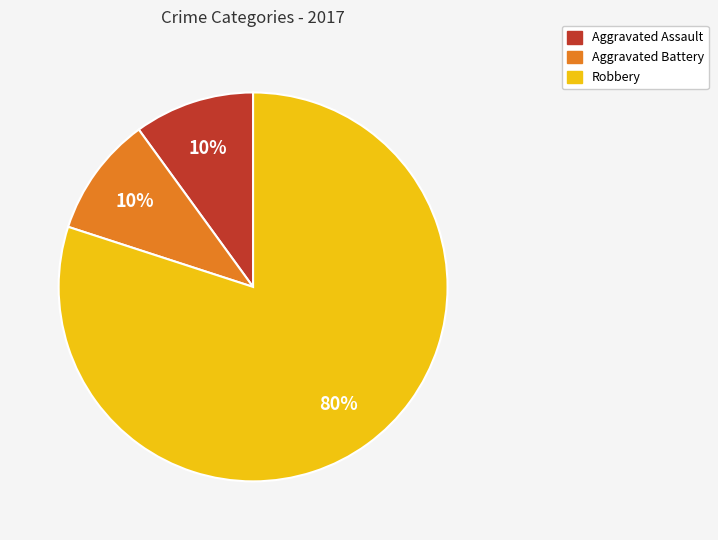

Which slice is the largest?

Robbery